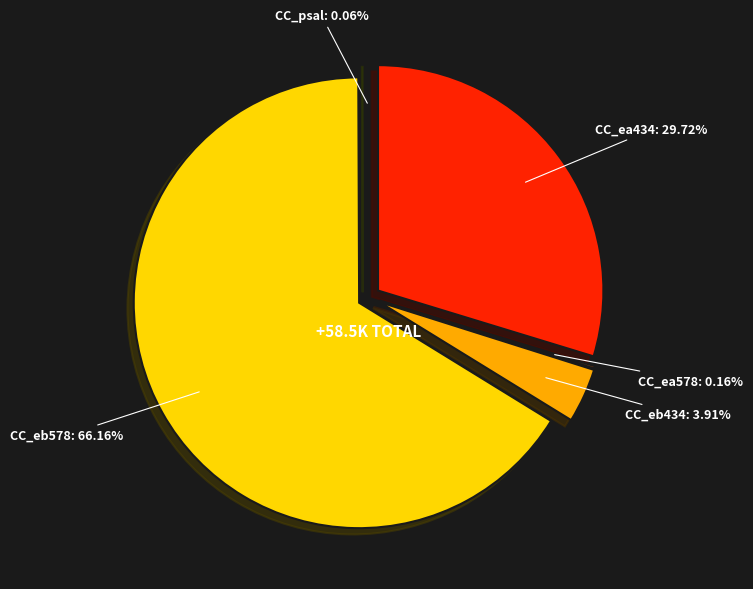

Rank the categories by value from highest to lowest.

CC_eb578, CC_ea434, CC_eb434, CC_ea578, CC_psal